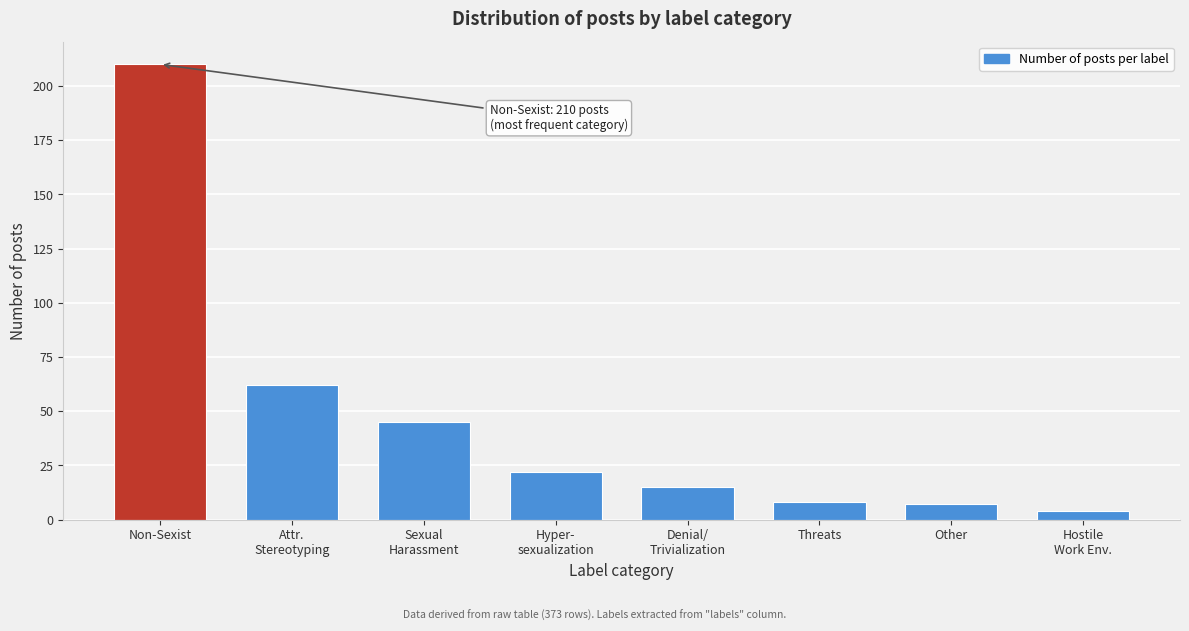

Reading left to right, what are all the values shown in this chart?

210	62	45	22	15	8	7	4